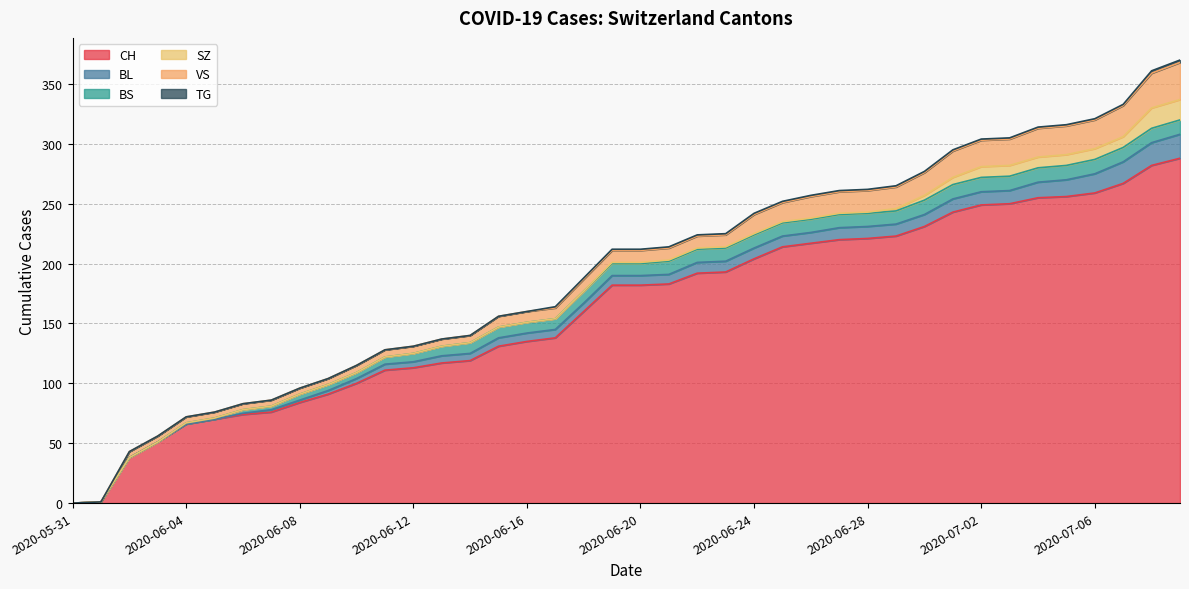

How many data points does each series have?

40